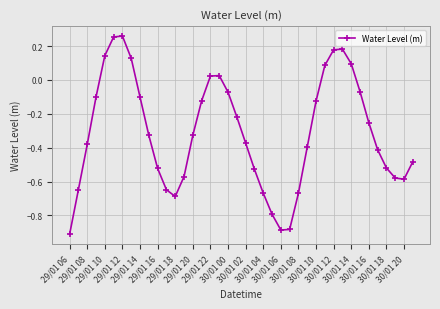

What is the difference between the second highest and second lowest values?

1.1